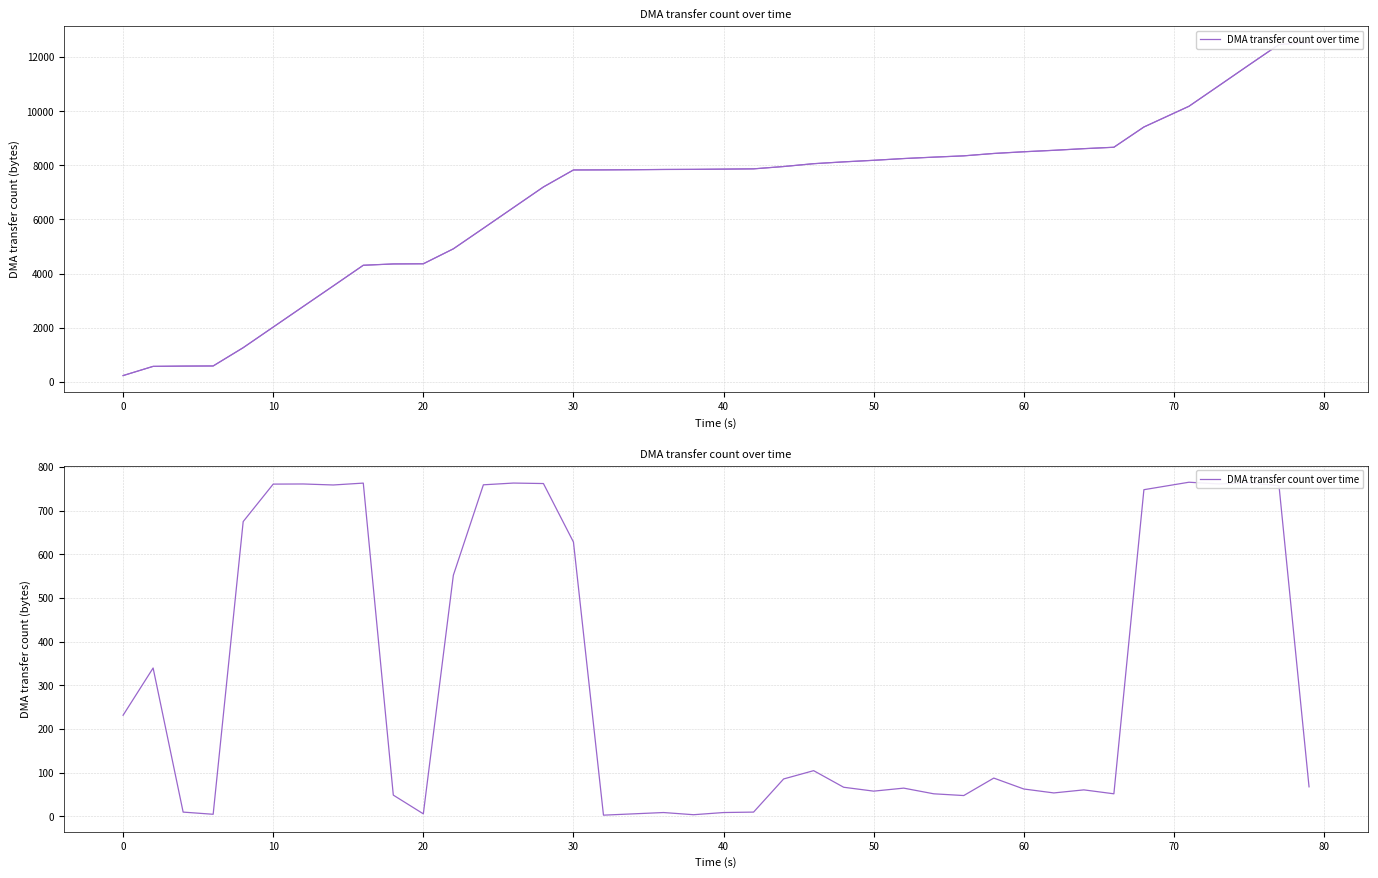

Reading left to right, extract all data points from this chart.

231.8	340.0	10.0	5.0	675.4	761.2	761.5	759.2	763.5	48.9	6.0	552.5	759.6	763.6	762.5	628.5	3.0	6.0	9.0	4.0	9.0	10.0	85.9	104.9	66.9	58.0	64.9	51.9	47.9	87.9	62.9	53.9	60.9	51.9	748.4	765.5	761.6	764.5	757.4	67.9